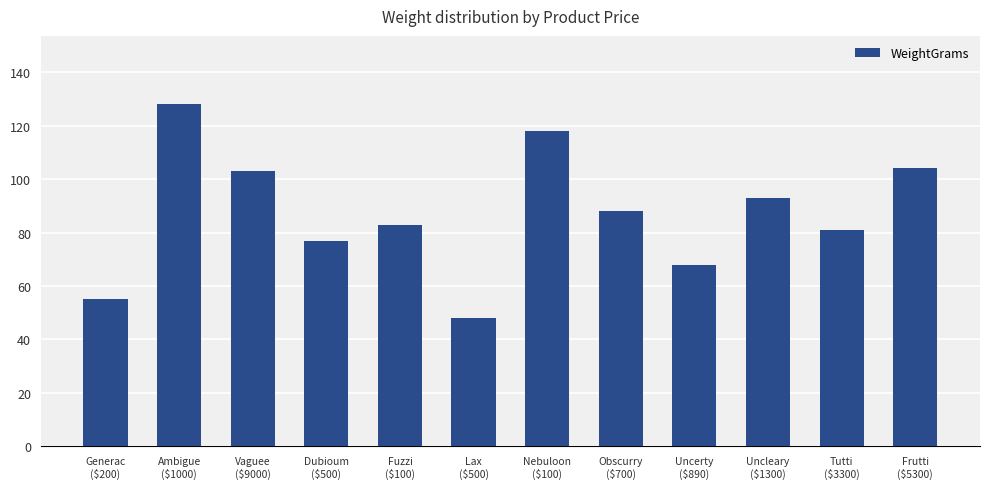

What is the average value?

87